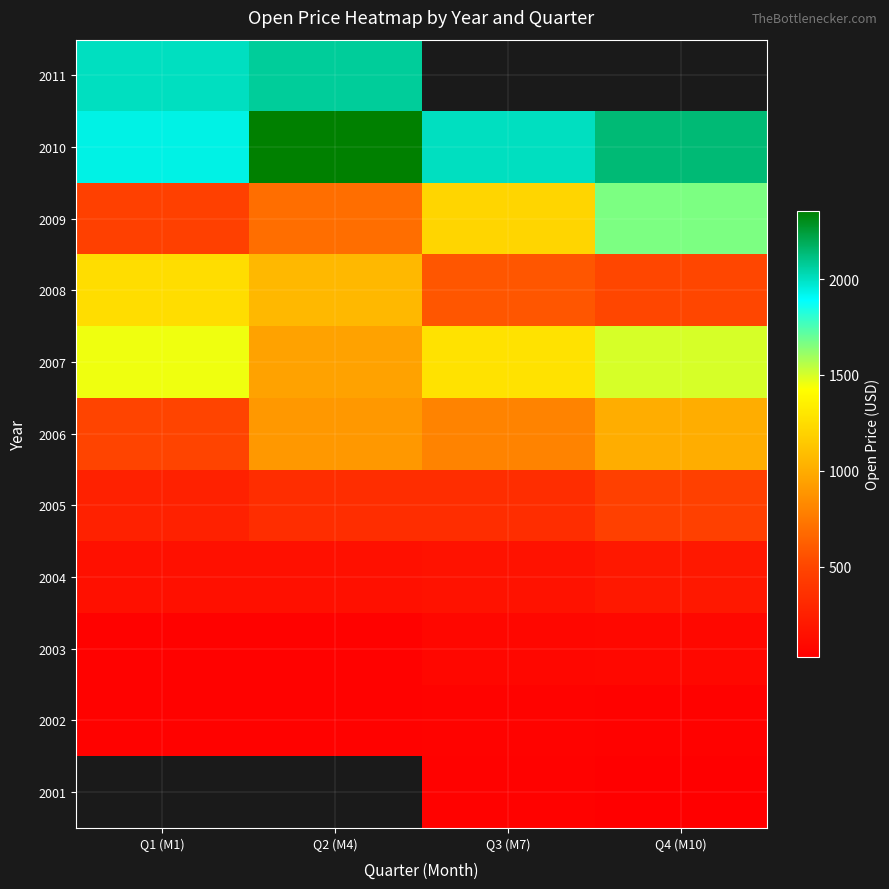

How many 2009 values are between 696 and 1665?

3